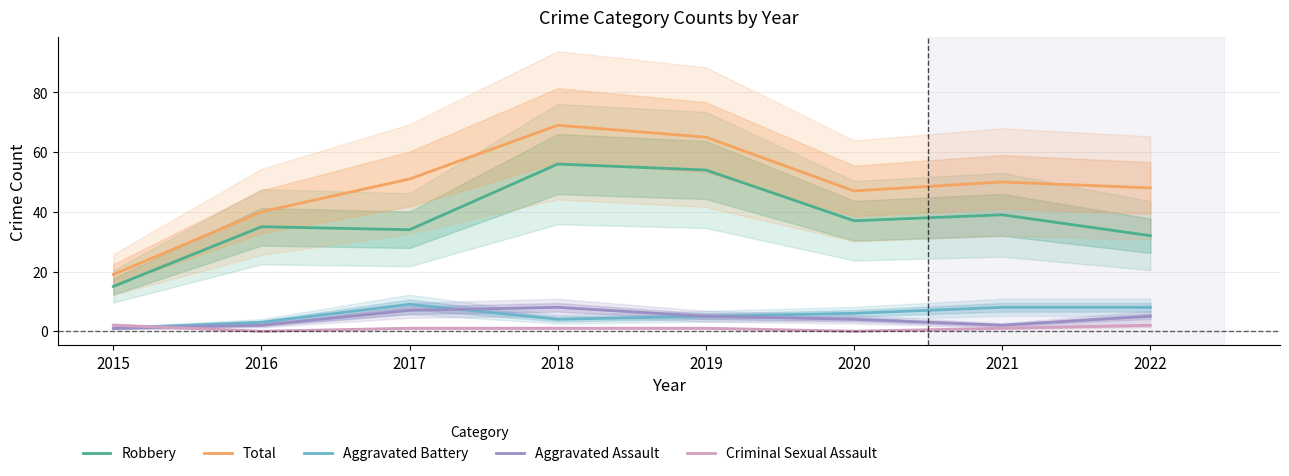

Which series has the largest range (max minus min)?

Total